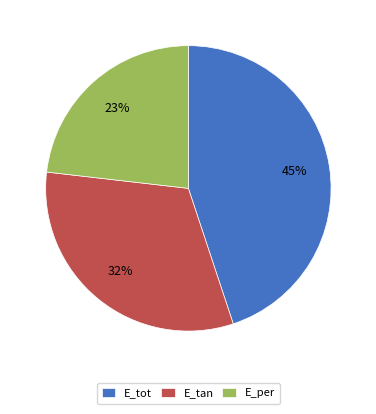

To the nearest percent, what is the difference between the largest and smallest slice percentages?

22%